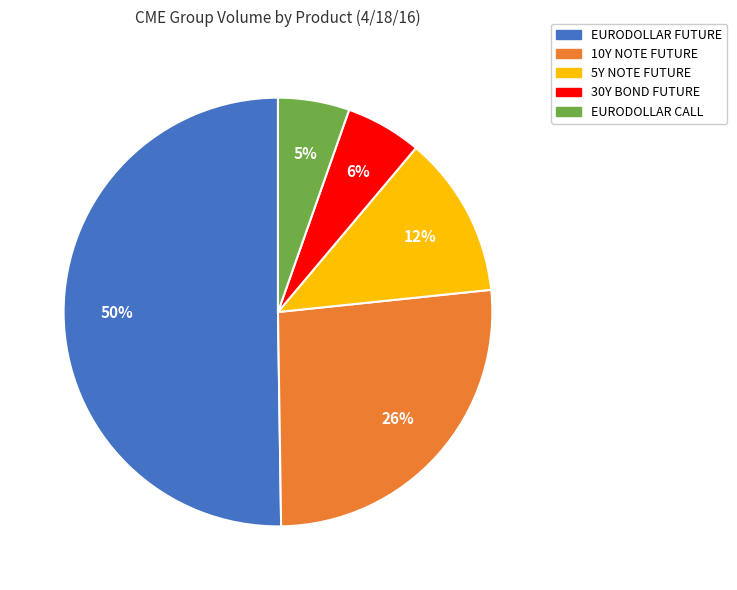

What is the ratio of the value at 10Y NOTE FUTURE to the value at EURODOLLAR FUTURE?

0.5